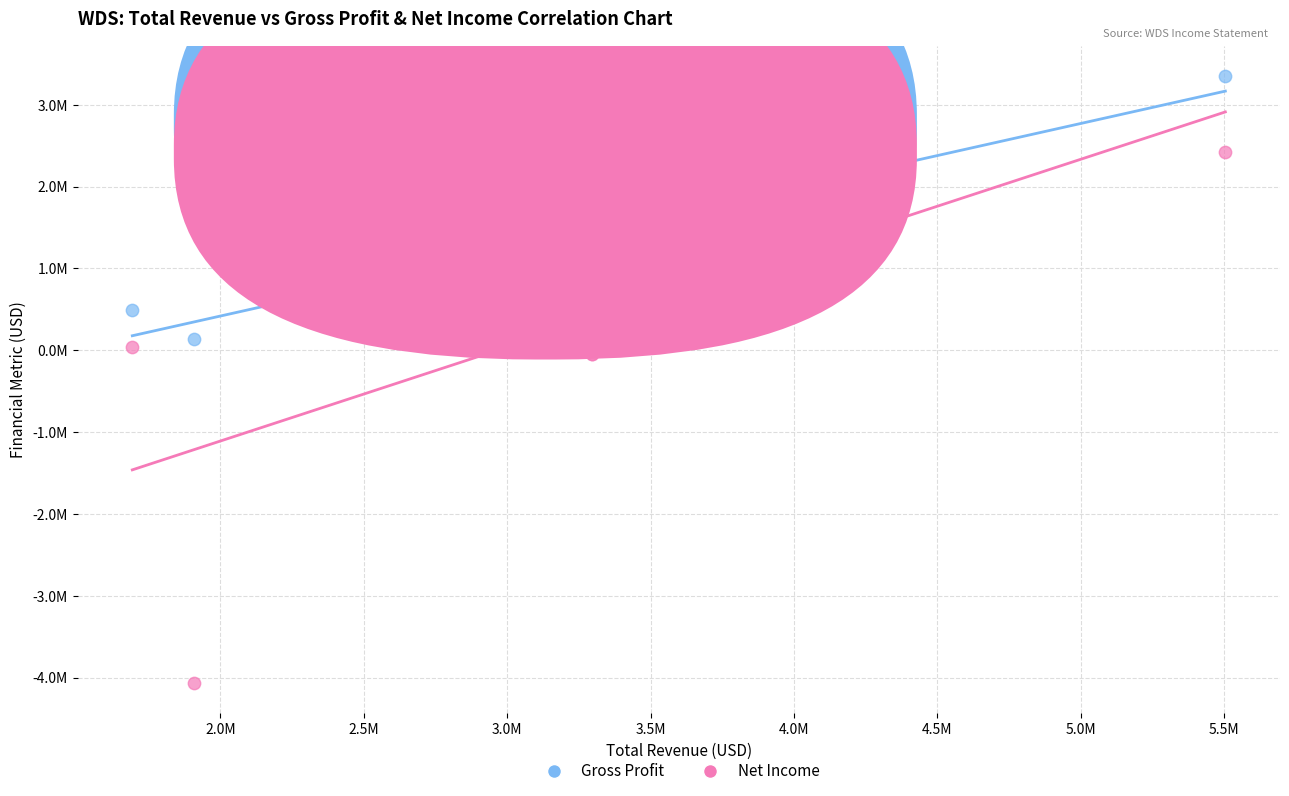

Which series contains the lowest Y value?

Net Income